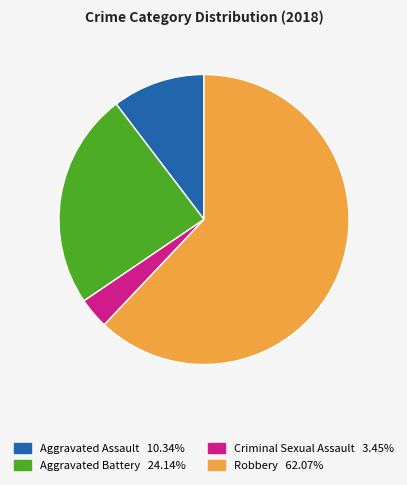

True or false: Criminal Sexual Assault accounts for 3% of the total.

True